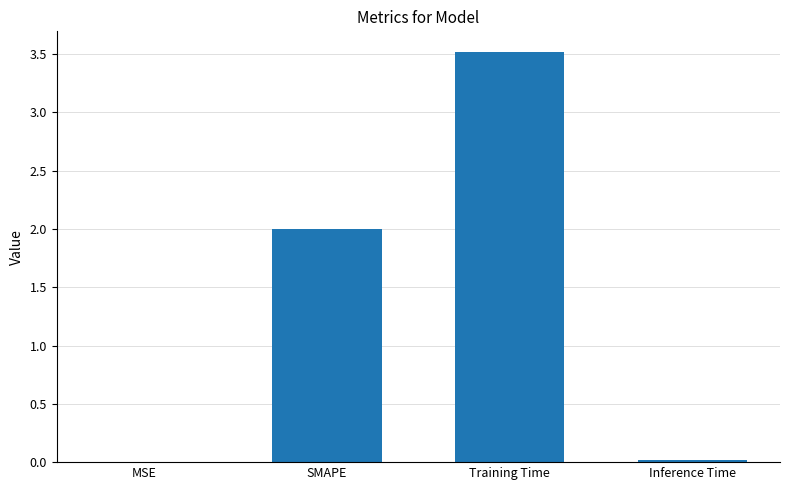

Which label corresponds to the largest value in the chart?

Training Time